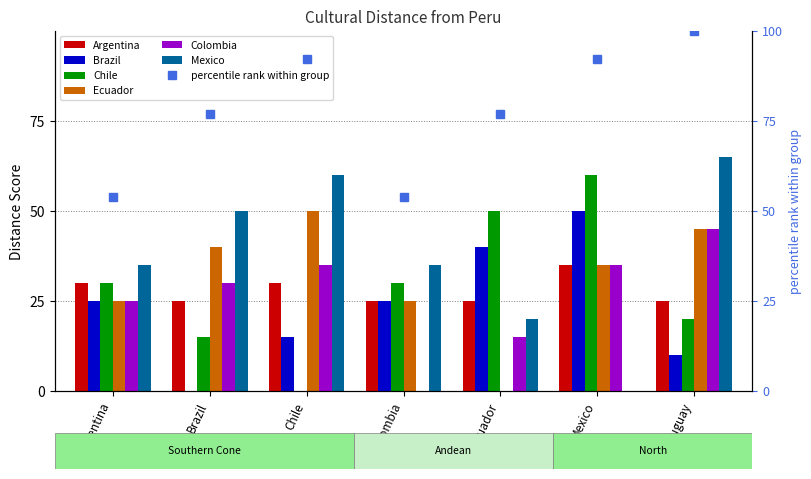

Which category has the highest value across all series?

Uruguay